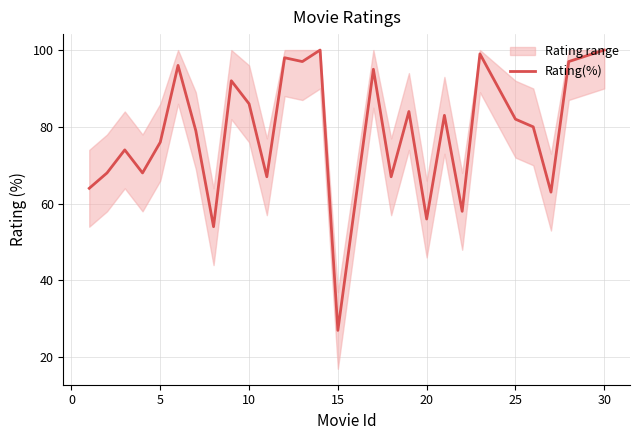

The Rating(%) series shows 12 at 15. True or false?

False